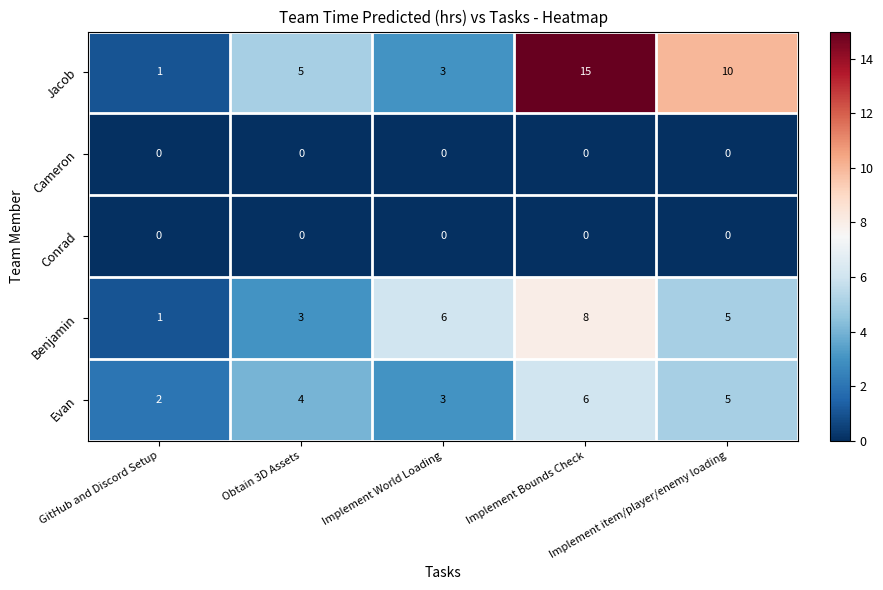

What is the sum of all Benjamin values?

23